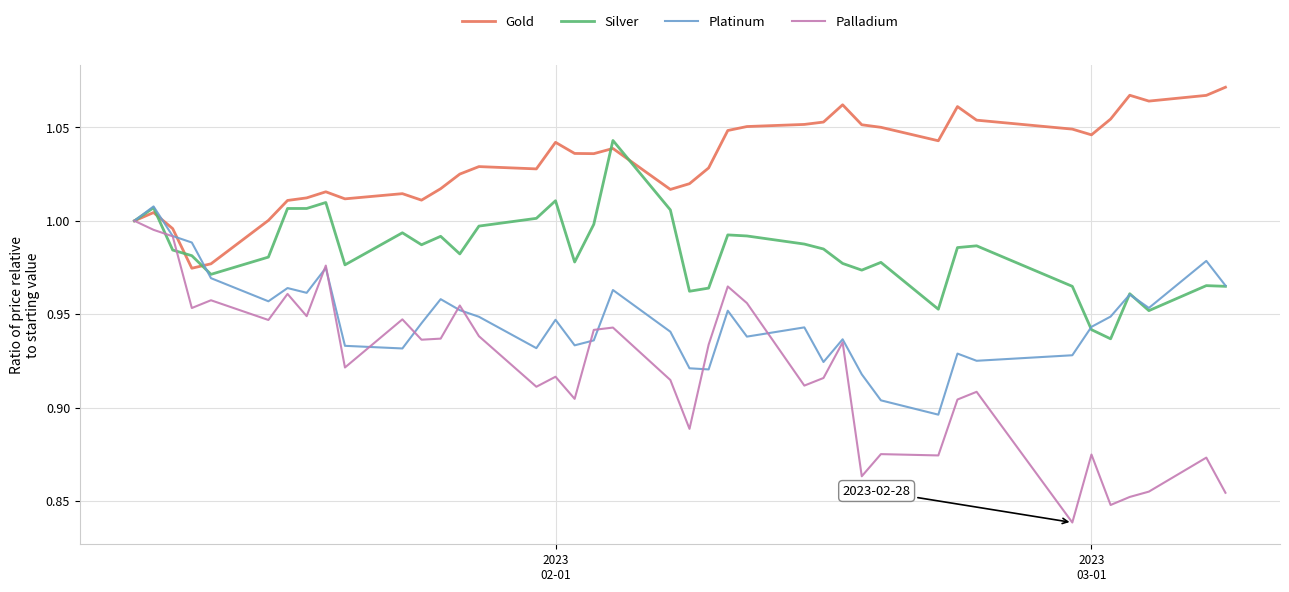

In Gold, how many points are higher than both neighbors (excluding endpoints)?

9